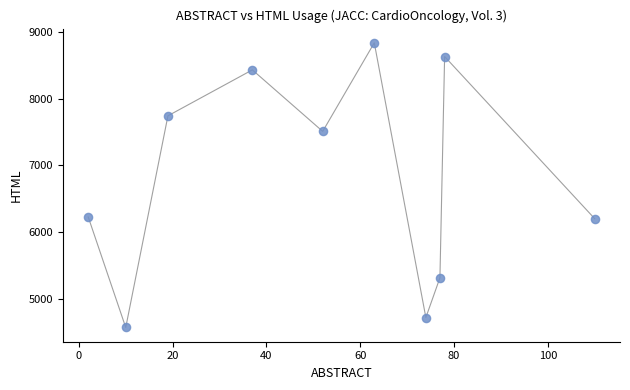

What is the average X value?

52